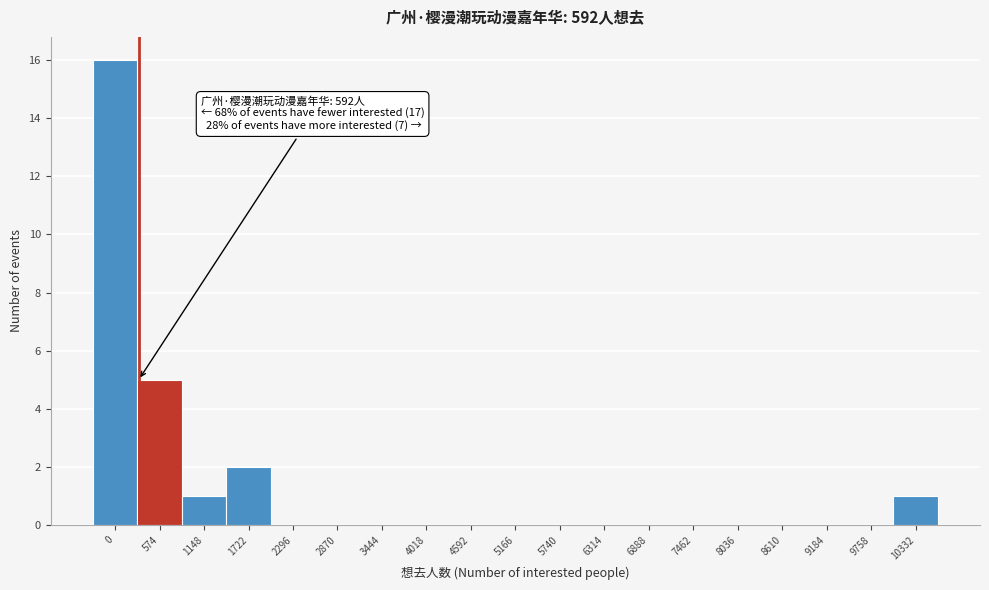

Reading left to right, what are all the values shown in this chart?

0=16	574=5	1148=1	1722=2	2296=0	2870=0	3444=0	4018=0	4592=0	5166=0	5740=0	6314=0	6888=0	7462=0	8036=0	8610=0	9184=0	9758=0	10332=1